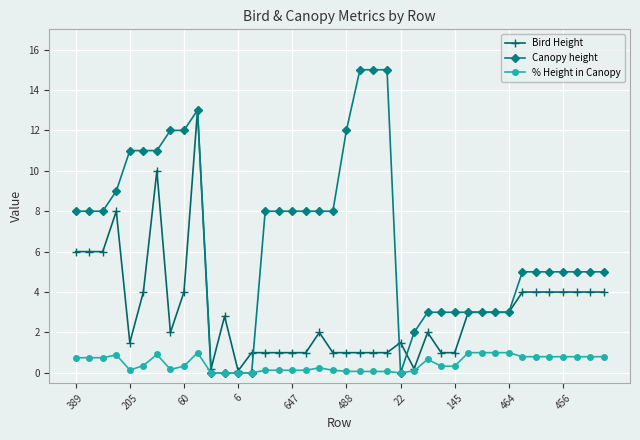

Which series has the largest range (max minus min)?

Canopy height